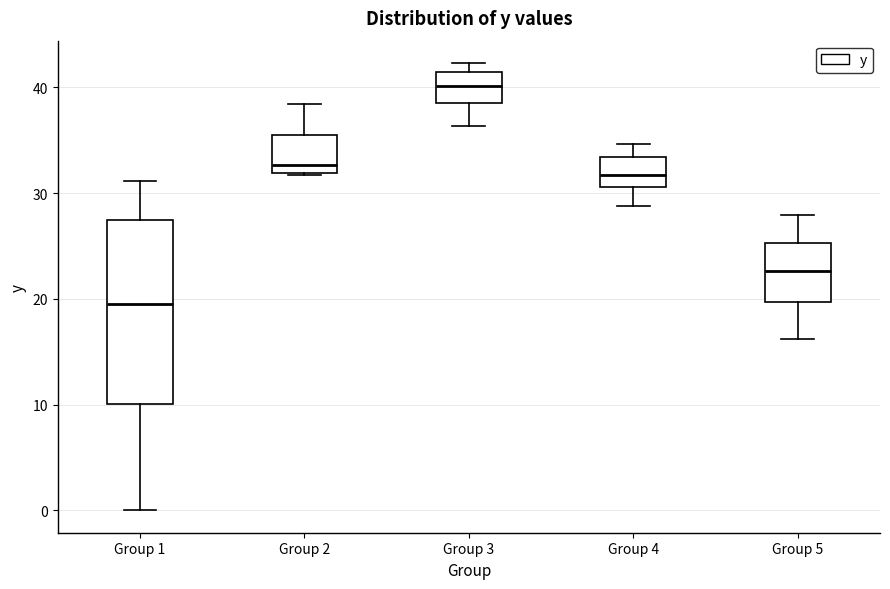

Reading left to right, read every box against the y-axis: the position of its median line, the range the box covers, and the ends of its whiskers. The values are not printed on the chart, so give them approximately, as read against the axis.

Group 1: median 20, box 10 to 27, whiskers 0 to 31
Group 2: median 33, box 32 to 35, whiskers 32 to 38
Group 3: median 40, box 39 to 41, whiskers 36 to 42
Group 4: median 32, box 31 to 33, whiskers 29 to 35
Group 5: median 23, box 20 to 25, whiskers 16 to 28